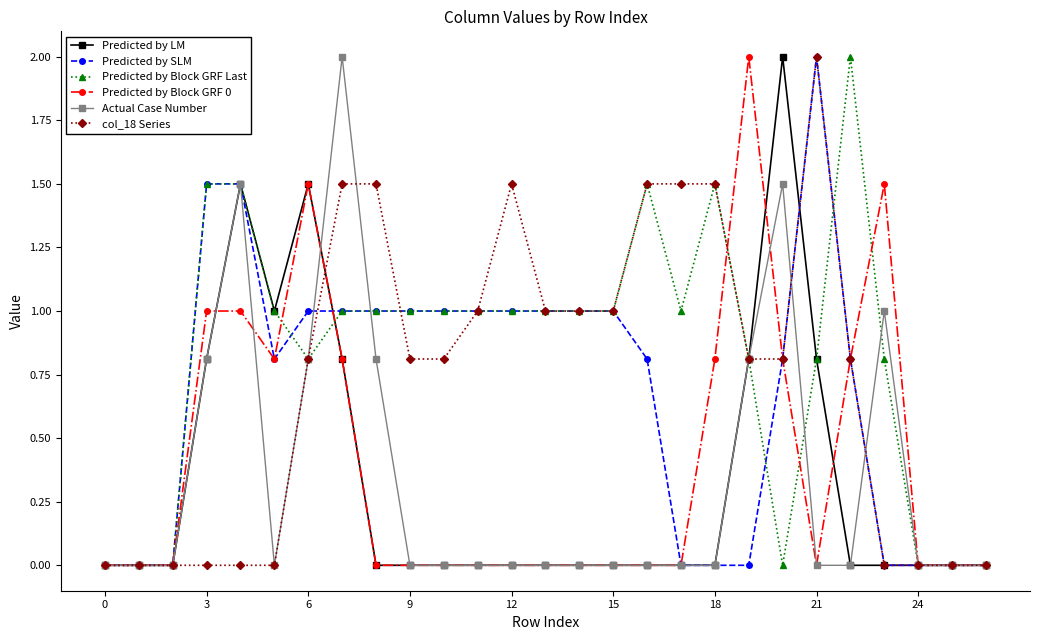

What is the maximum value shown in the chart?

2.0